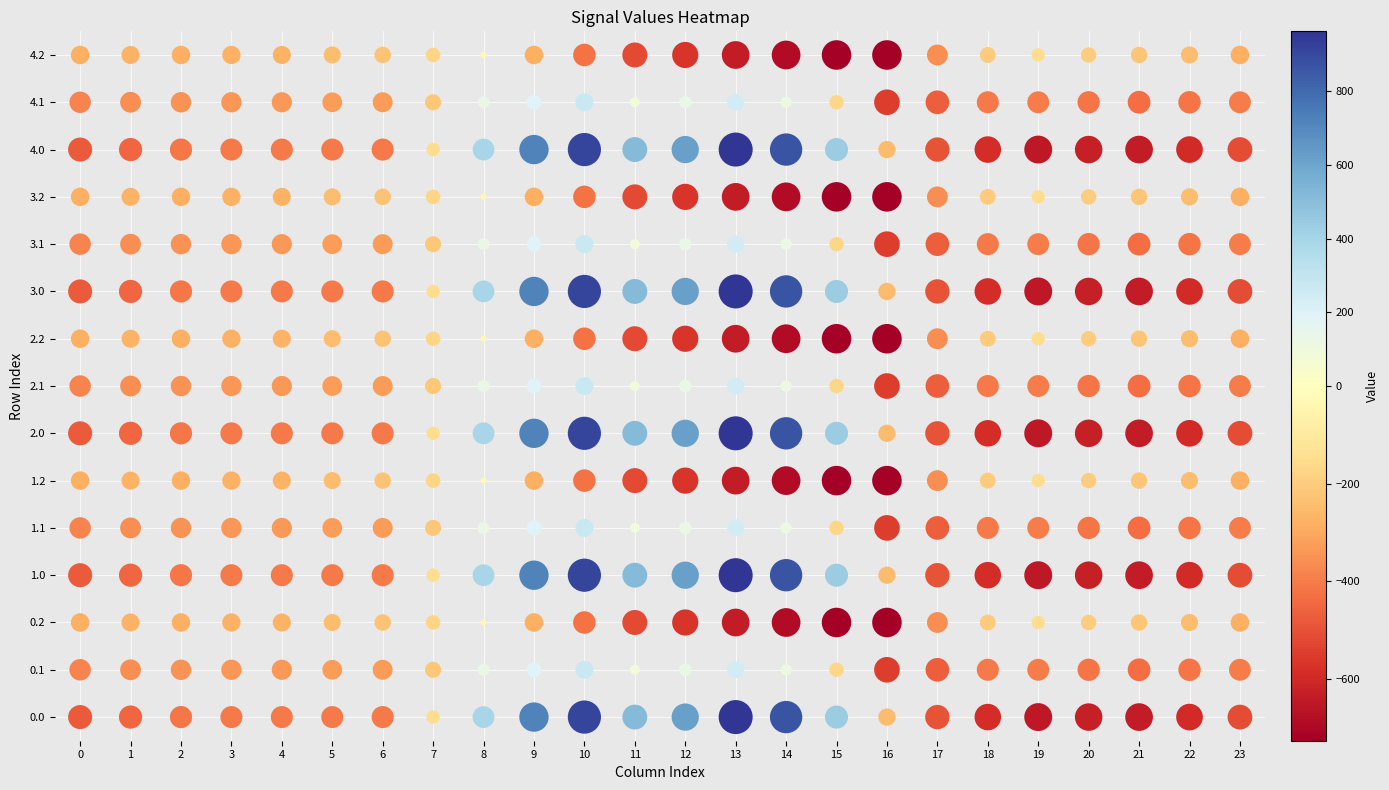

What is the total value across all series at 1?

-5416.5